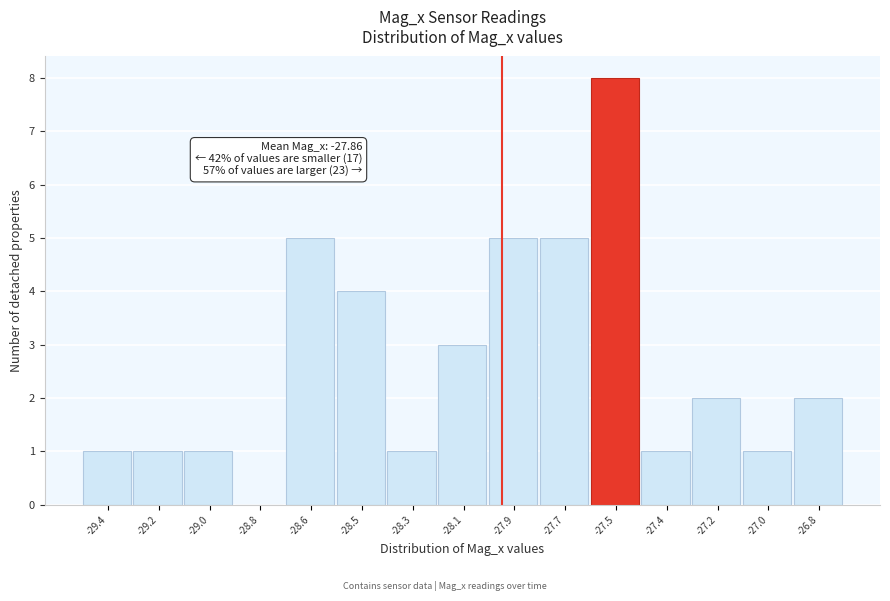

Reading left to right, extract all data points from this chart.

-29.4=1	-29.2=1	-29.0=1	-28.8=0	-28.6=5	-28.5=4	-28.3=1	-28.1=3	-27.9=5	-27.7=5	-27.5=8	-27.4=1	-27.2=2	-27.0=1	-26.8=2